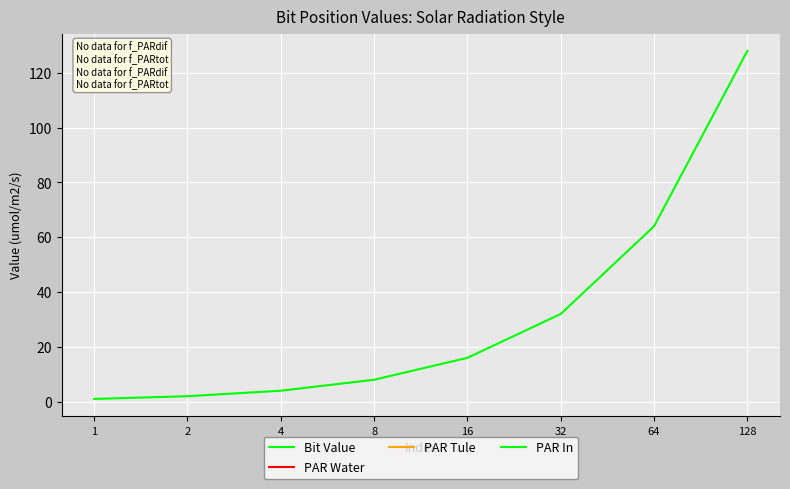

What is the smallest value displayed?

1